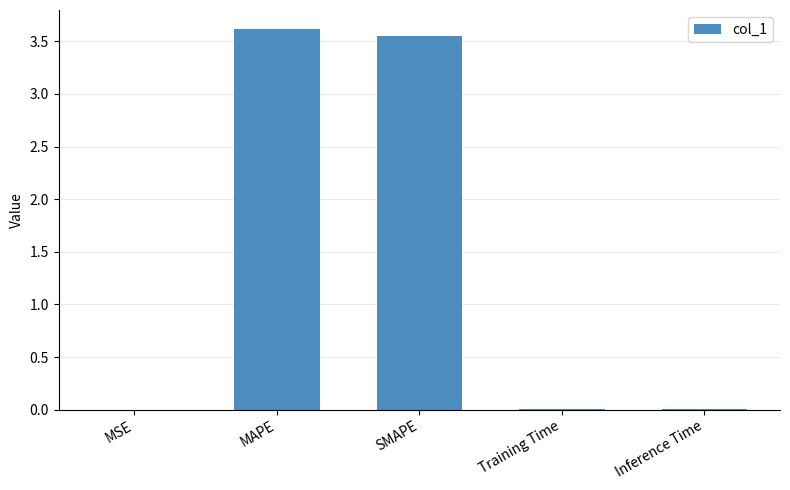

What is the sum of all values?

7.2